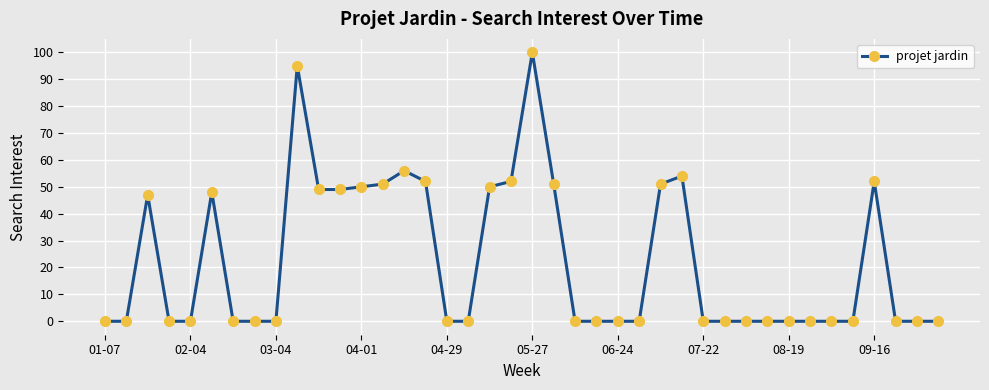

What is the greatest value displayed?

100